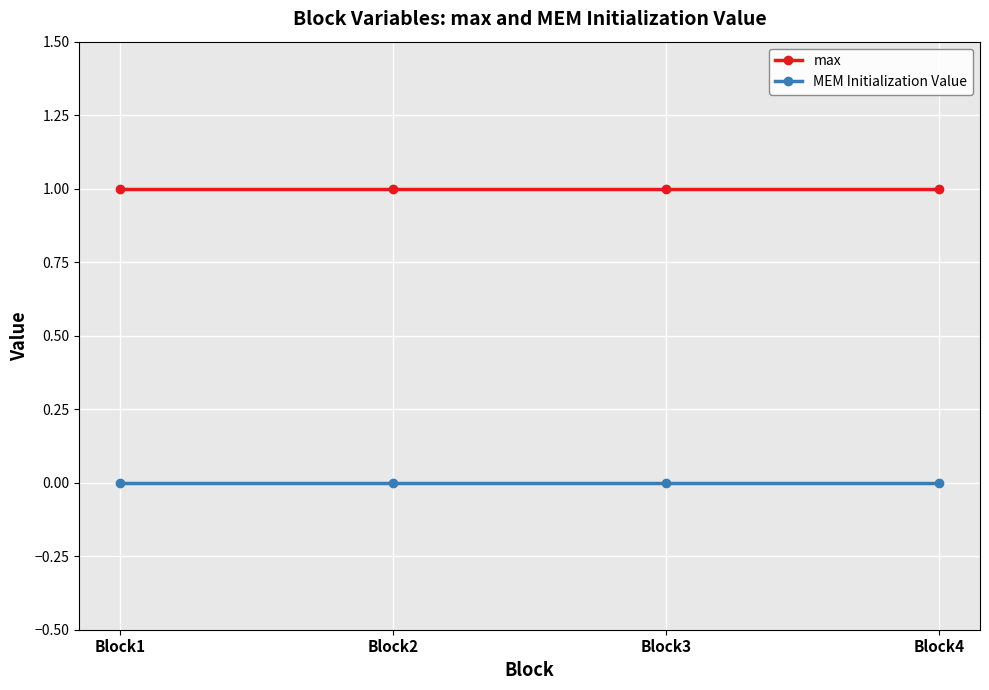

What is the value of the max point at the 4th from the left?

1